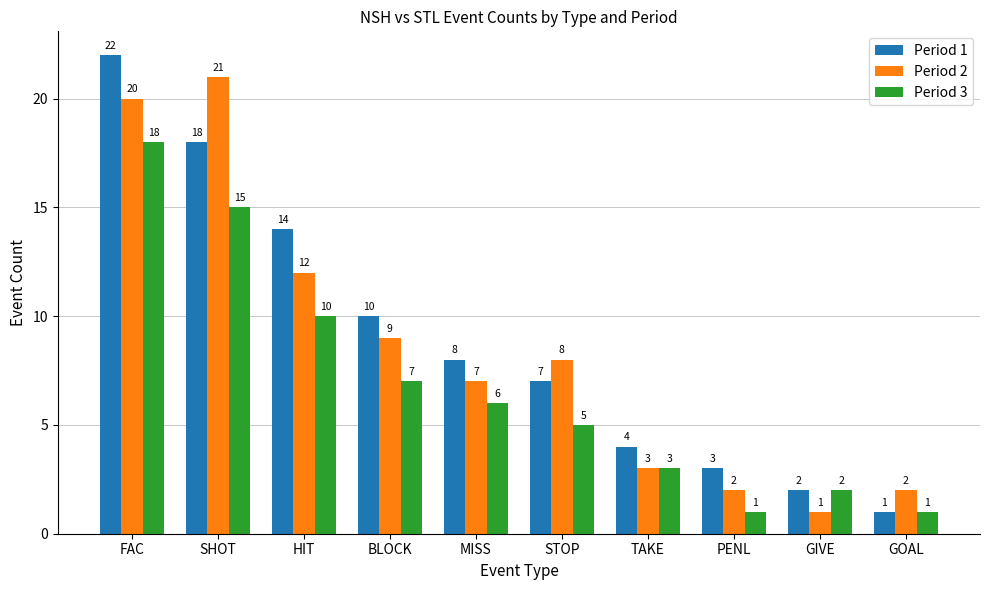

How many bars are there in each group?

3